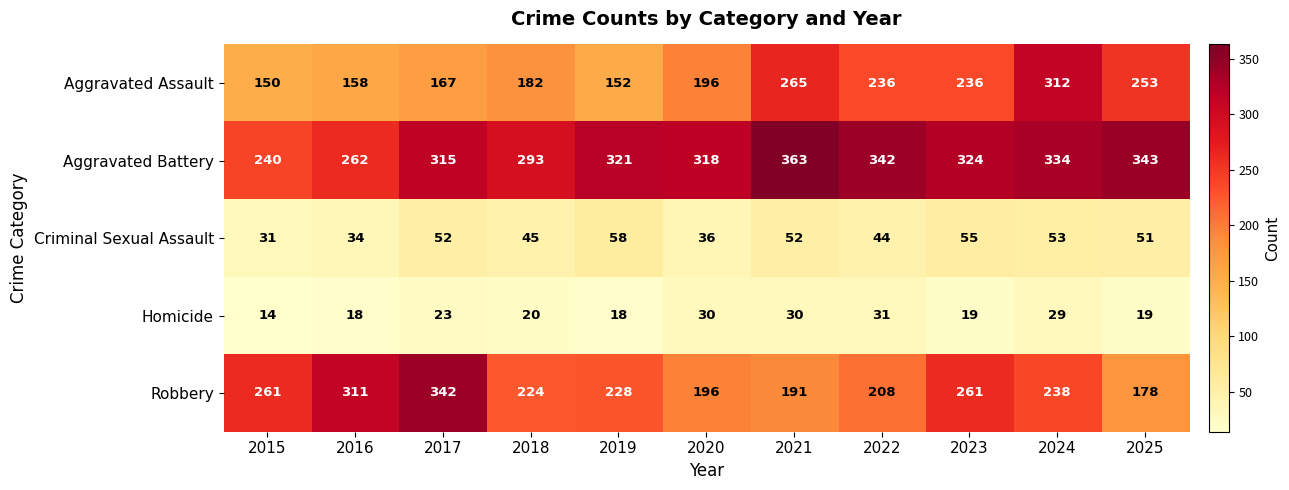

How many categories are shown in the chart?

11